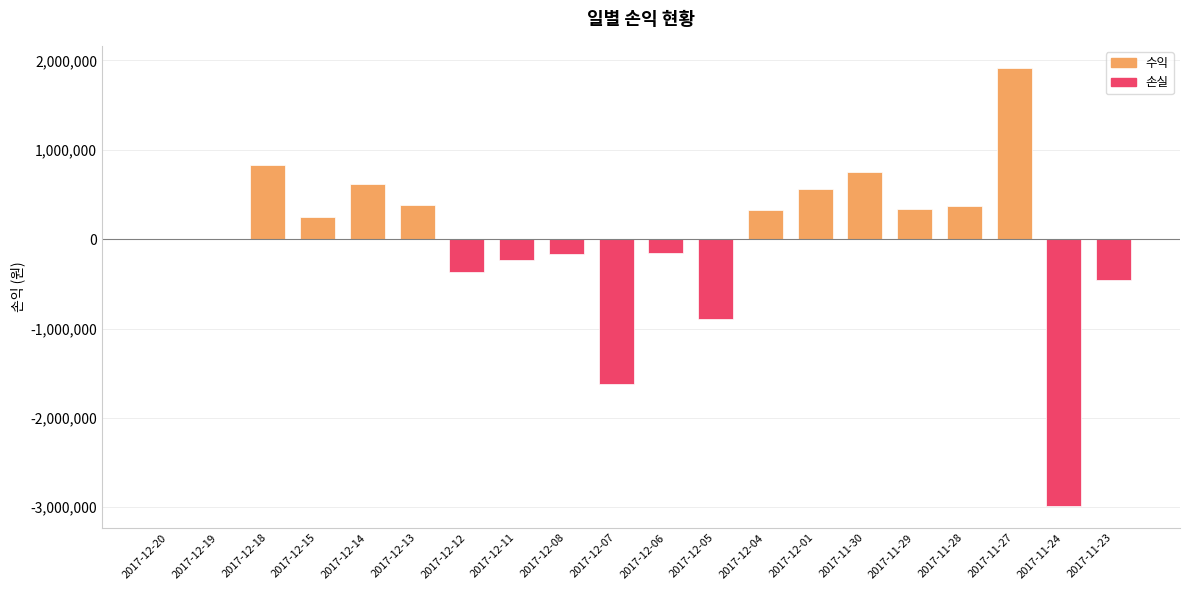

What is the sum of the values at 2017-12-08 and 2017-12-06?

-323500